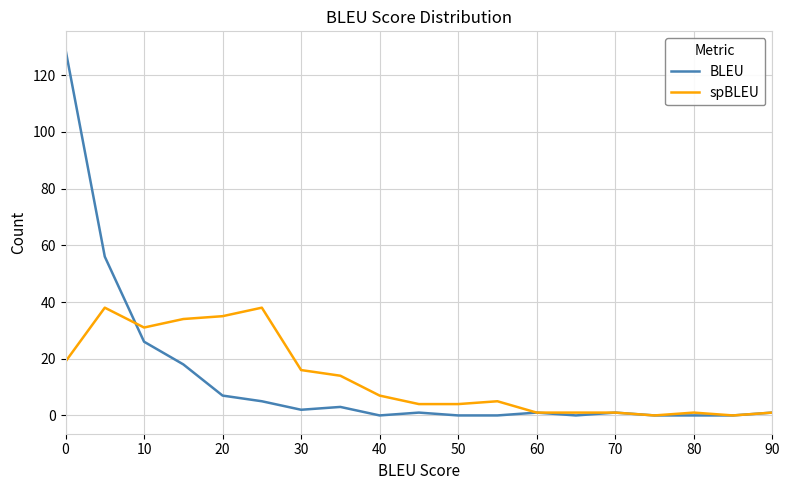

Rank the series by their maximum value, from highest to lowest.

BLEU, spBLEU